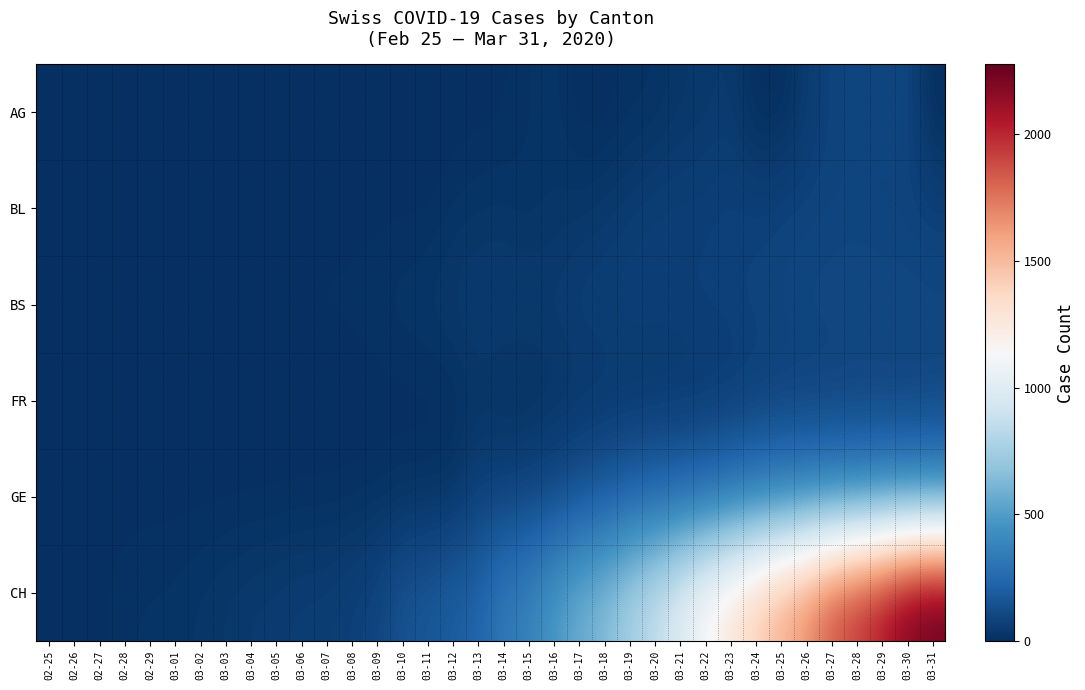

What is the total value across all series at 03-22?

1647